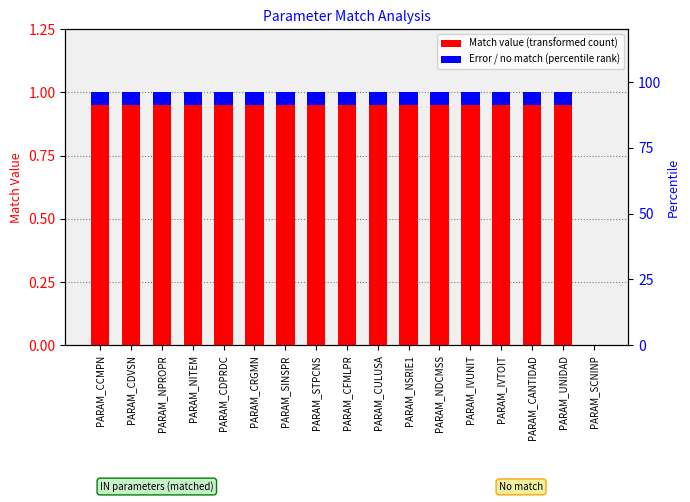

What is the sum of all values?

16